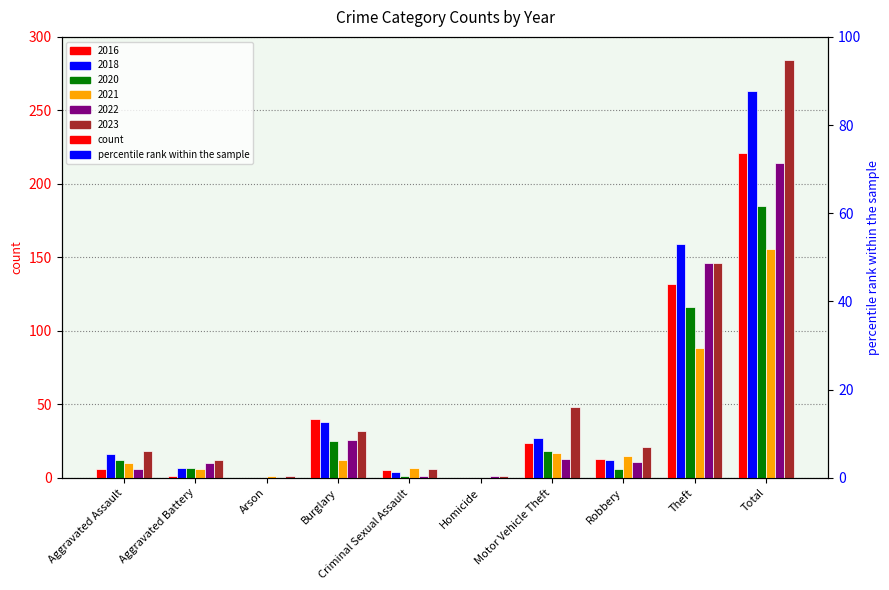

At which label does 2023 reach its peak?

Total